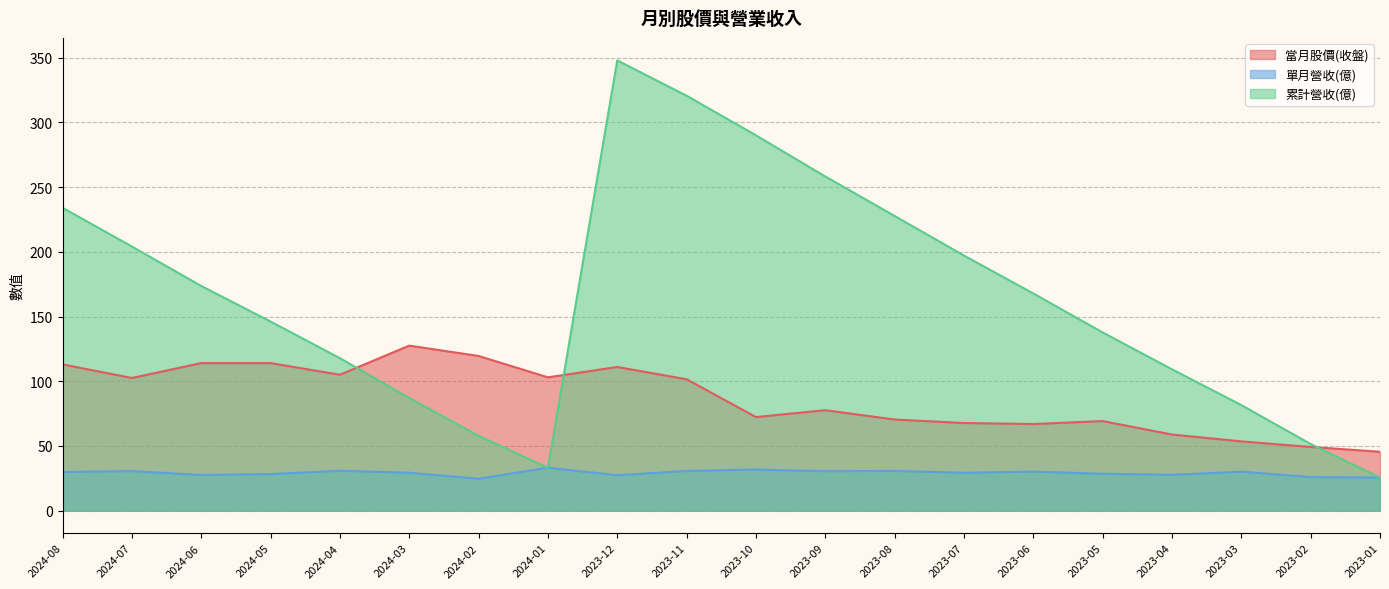

What are all the series names shown in the legend?

當月股價(收盤), 單月營收(億), 累計營收(億)